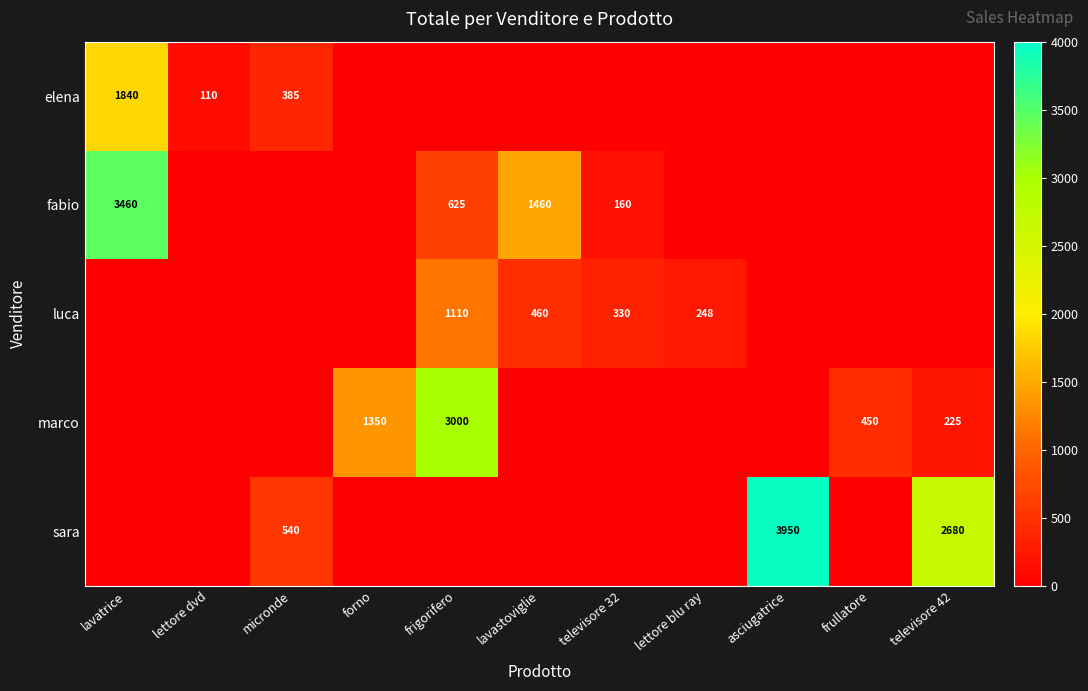

The value of fabio at lavatrice is 2302. True or false?

False